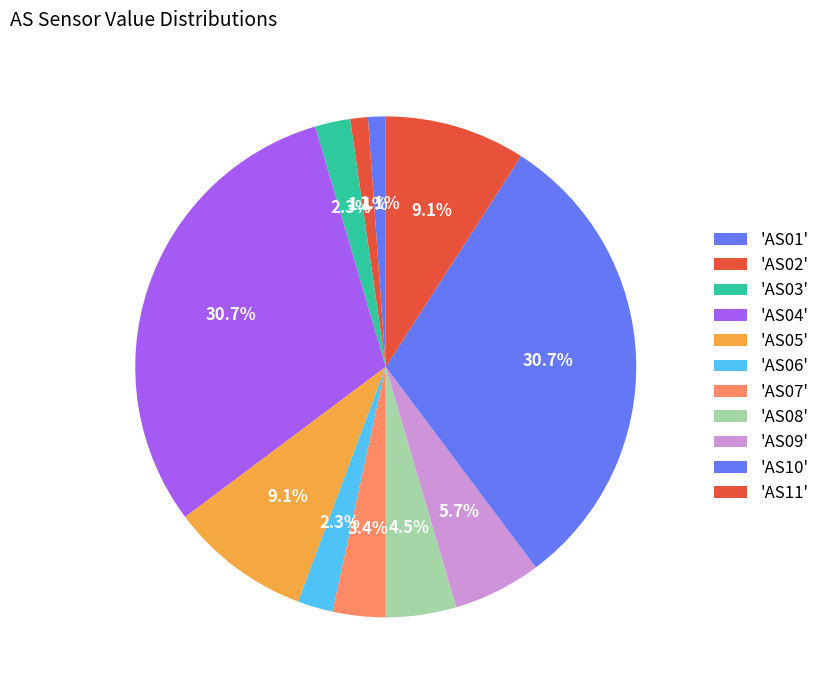

How many slices are in this pie chart?

11